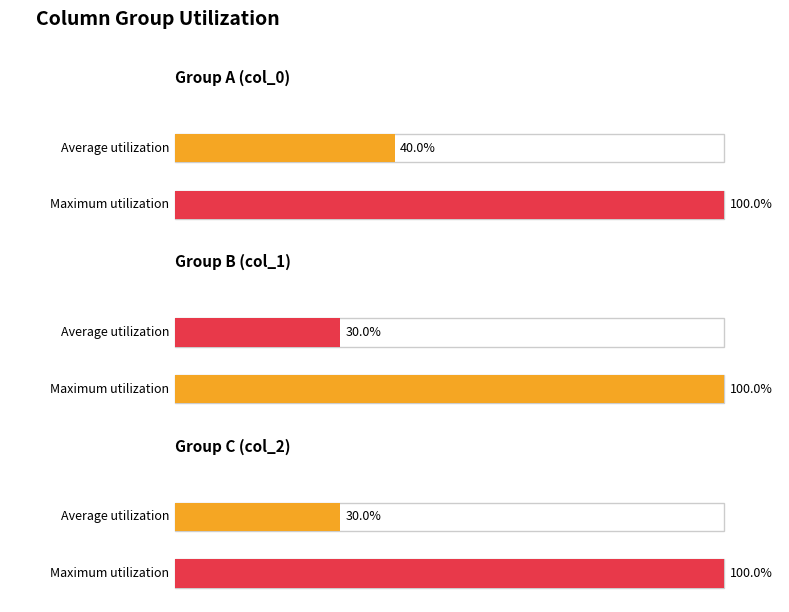

The value of col_1 at 9 is 1. True or false?

False